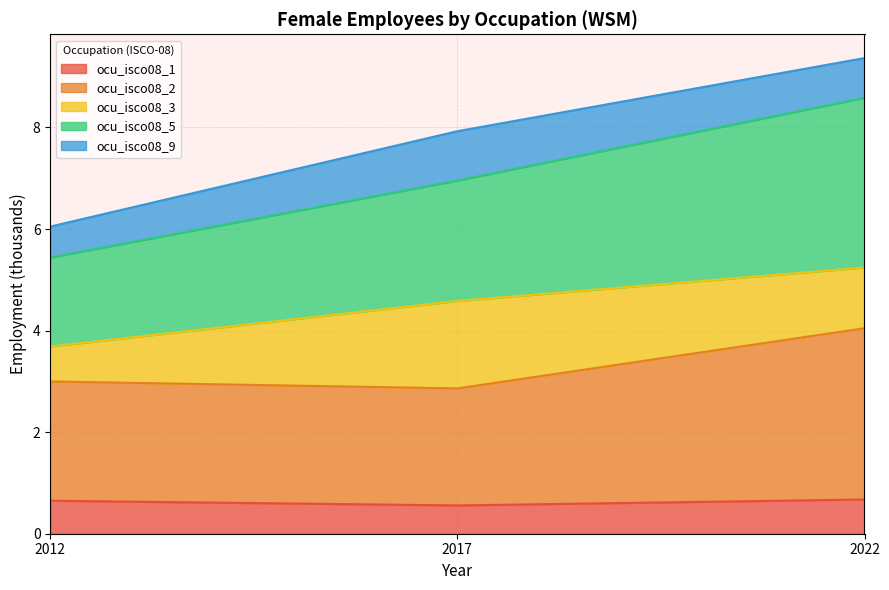

The ocu_isco08_2 series shows 4.0 at 2022. True or false?

True